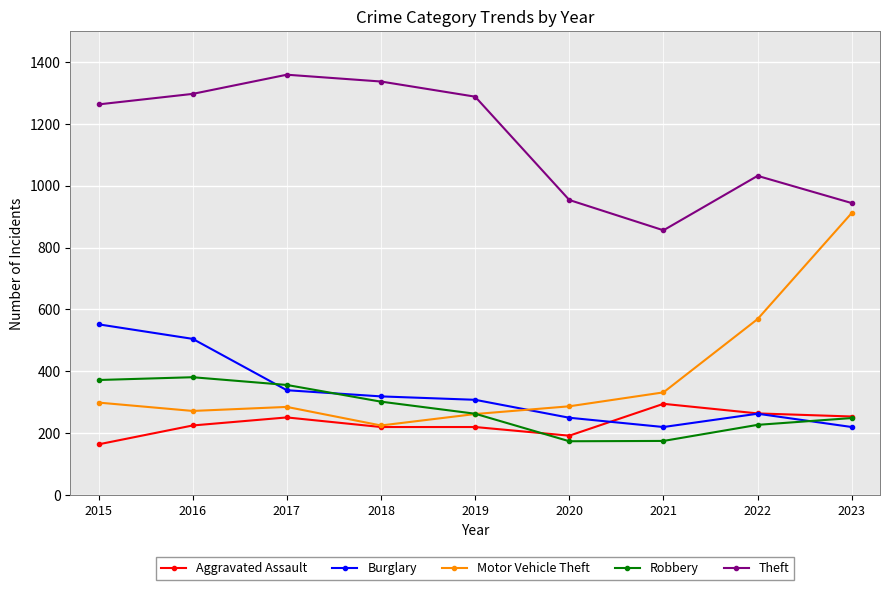

How many intersections are there between Burglary and Robbery?

3